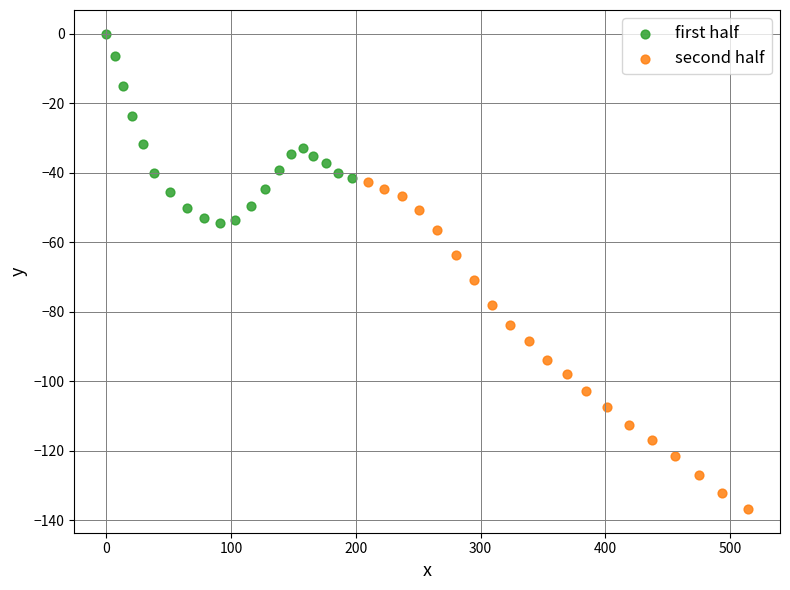

Which series has the widest spread of Y values?

second half